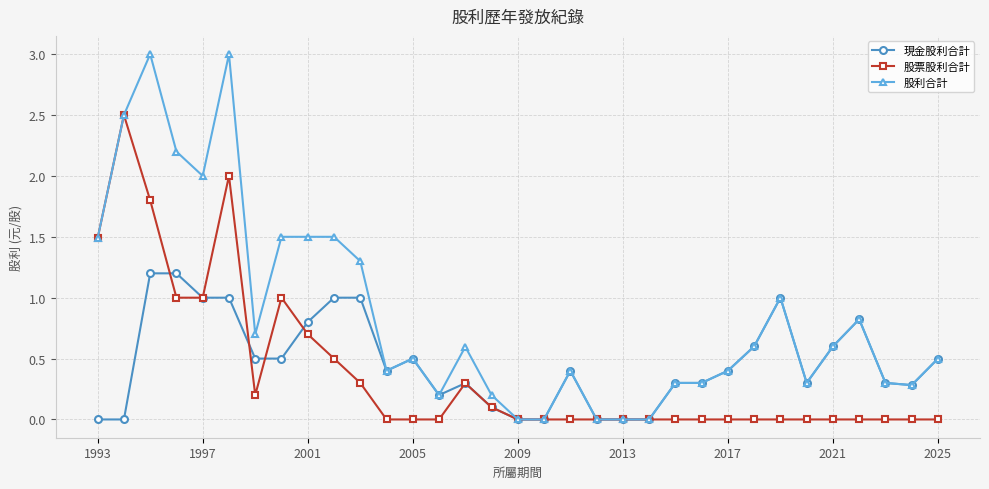

Which series has the largest range (max minus min)?

股利合計